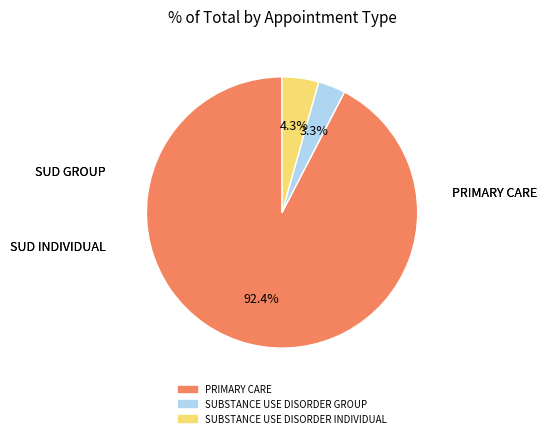

How many segments does this pie chart have?

3